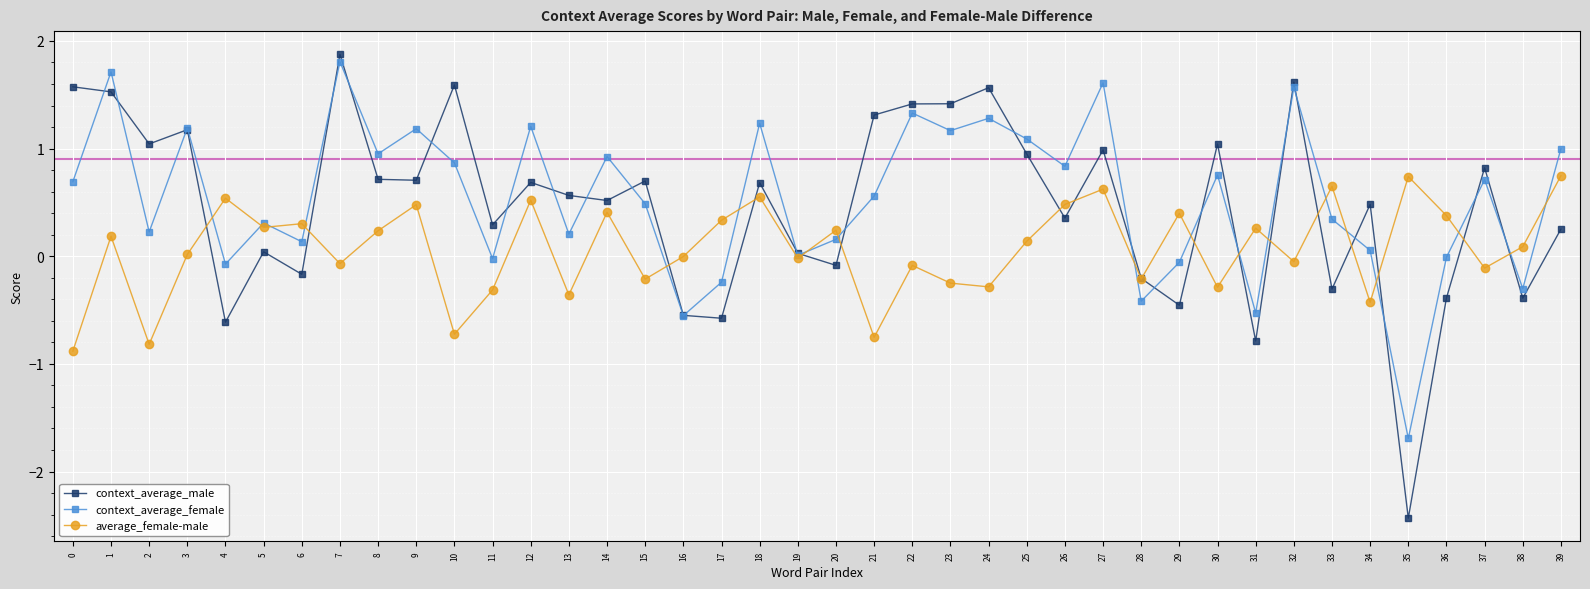

What is the smallest value displayed?

-2.4